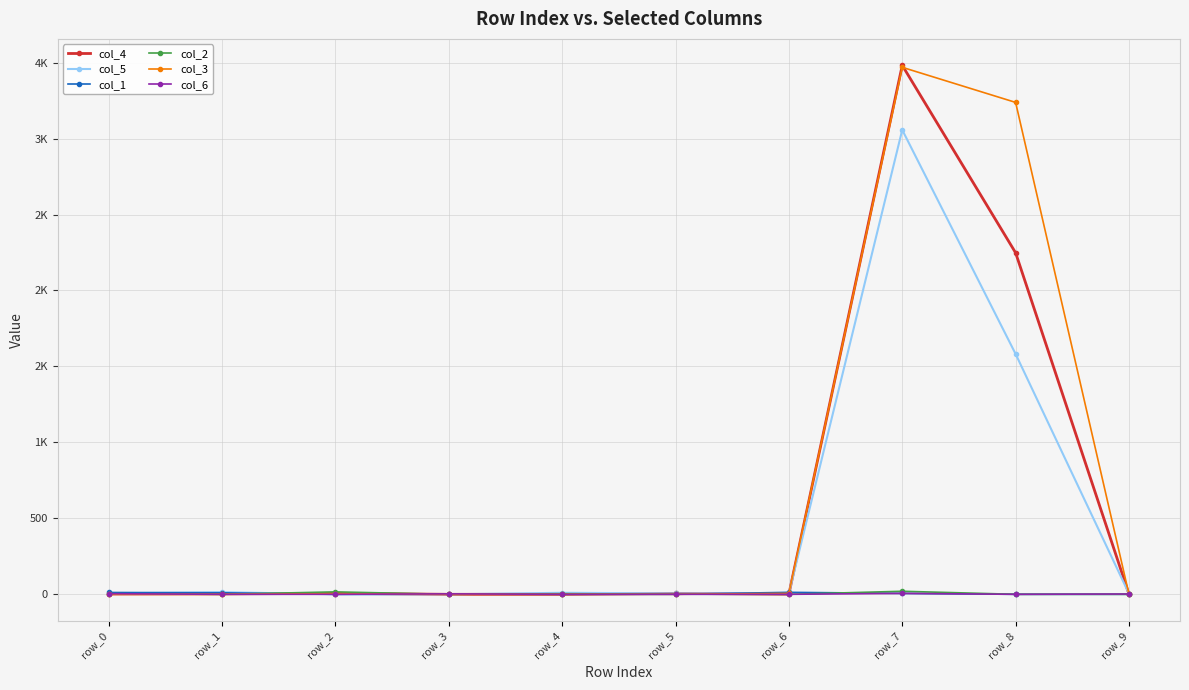

Which category has the lowest value in the col_1 series?

row_2